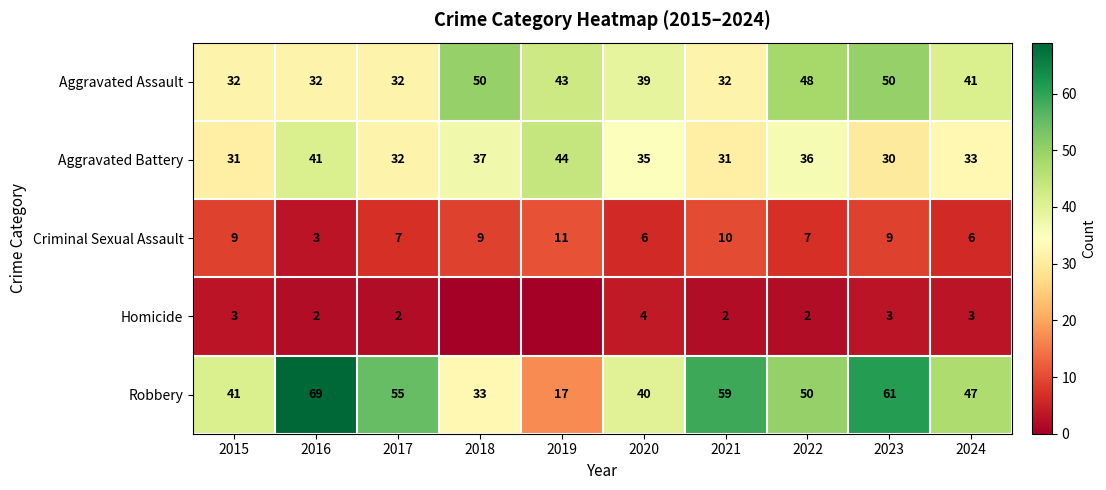

Is the value of Robbery at 2020 greater than the value of Criminal Sexual Assault at 2023?

Yes